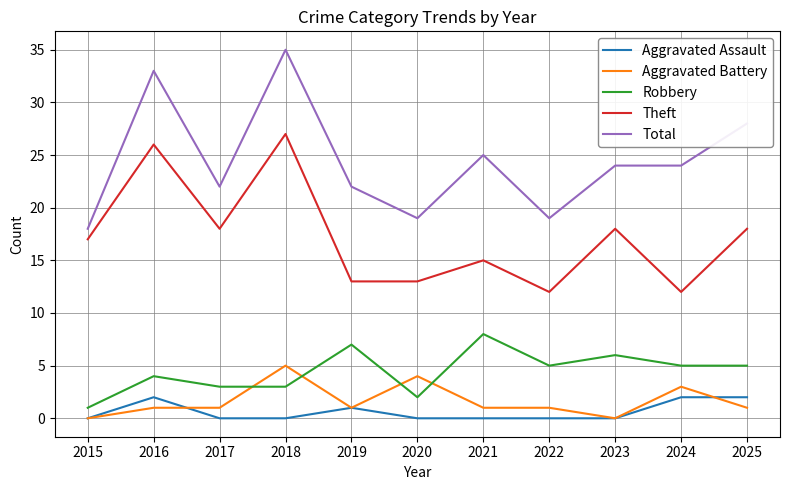

Reading right to left, extract all data points from this chart.

Aggravated Assault: 2025=2	2024=2	2023=0	2022=0	2021=0	2020=0	2019=1	2018=0	2017=0	2016=2	2015=0
Aggravated Battery: 2025=1	2024=3	2023=0	2022=1	2021=1	2020=4	2019=1	2018=5	2017=1	2016=1	2015=0
Robbery: 2025=5	2024=5	2023=6	2022=5	2021=8	2020=2	2019=7	2018=3	2017=3	2016=4	2015=1
Theft: 2025=18	2024=12	2023=18	2022=12	2021=15	2020=13	2019=13	2018=27	2017=18	2016=26	2015=17
Total: 2025=28	2024=24	2023=24	2022=19	2021=25	2020=19	2019=22	2018=35	2017=22	2016=33	2015=18